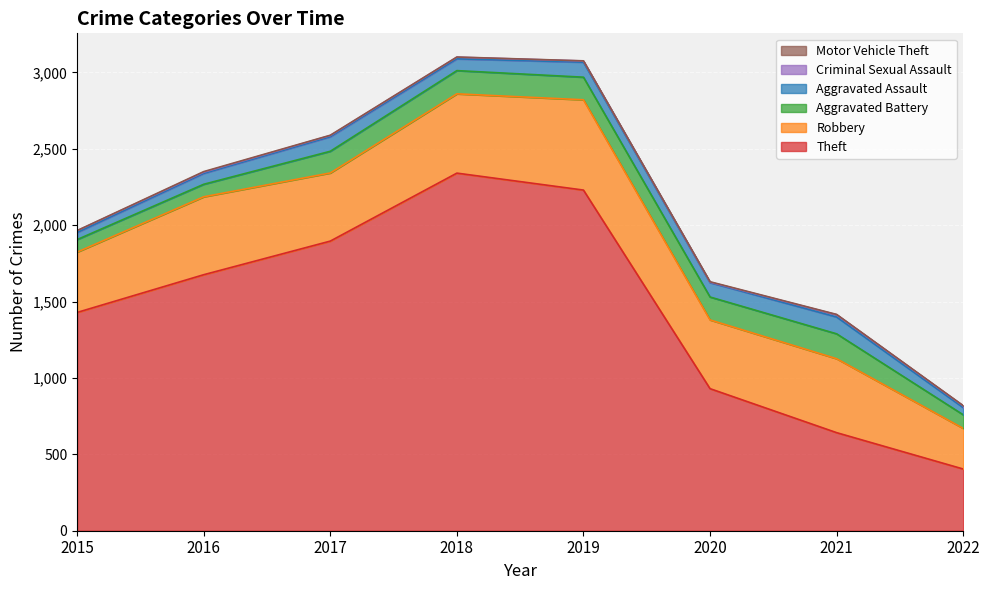

What is the total value across all series at 2015?

1965